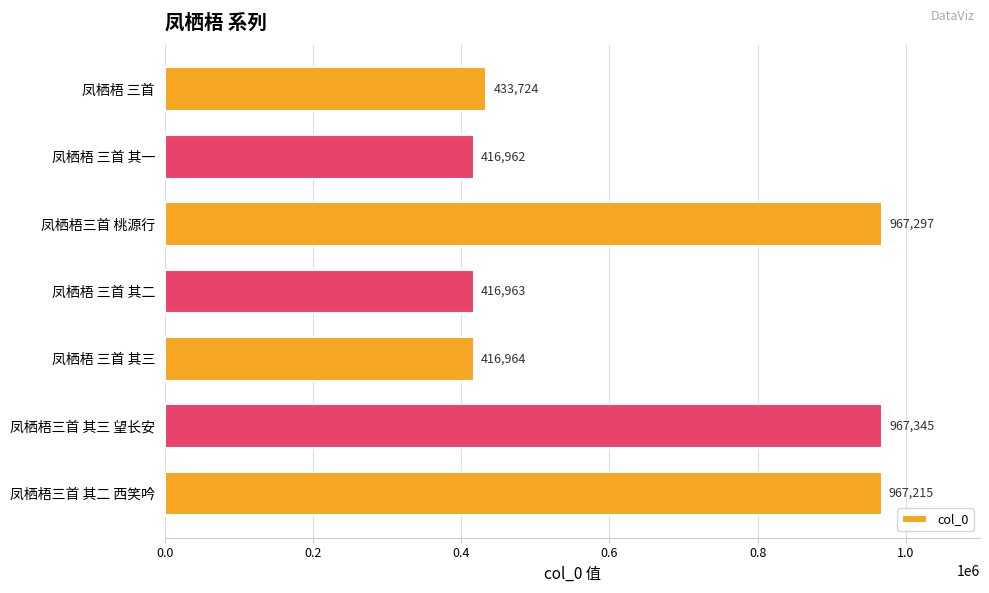

What is the change in value from 凤栖梧三首 桃源行 to 凤栖梧 三首 其一?

-550335